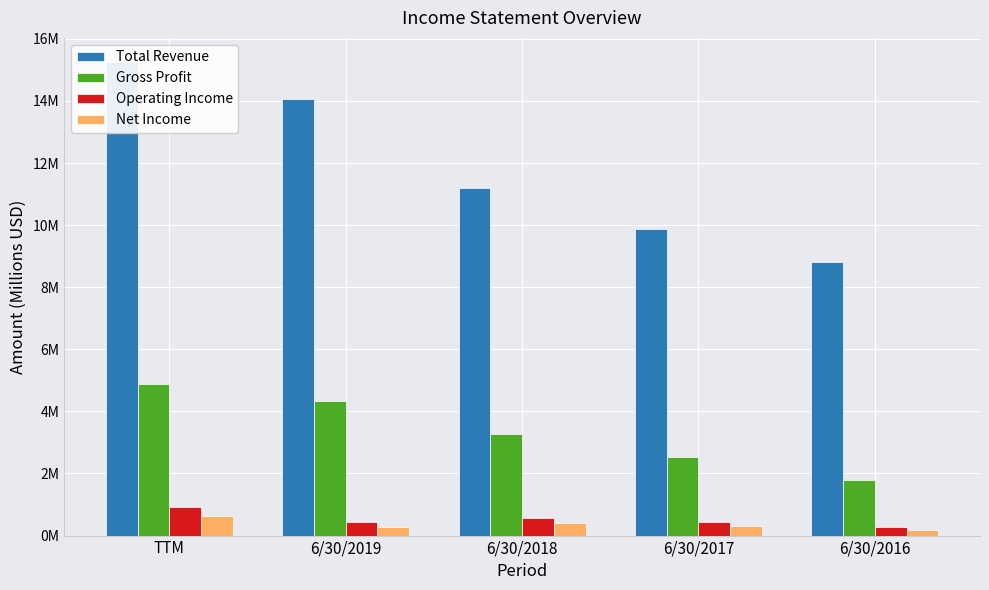

Read the Net Income value at 6/30/2018.

0.4